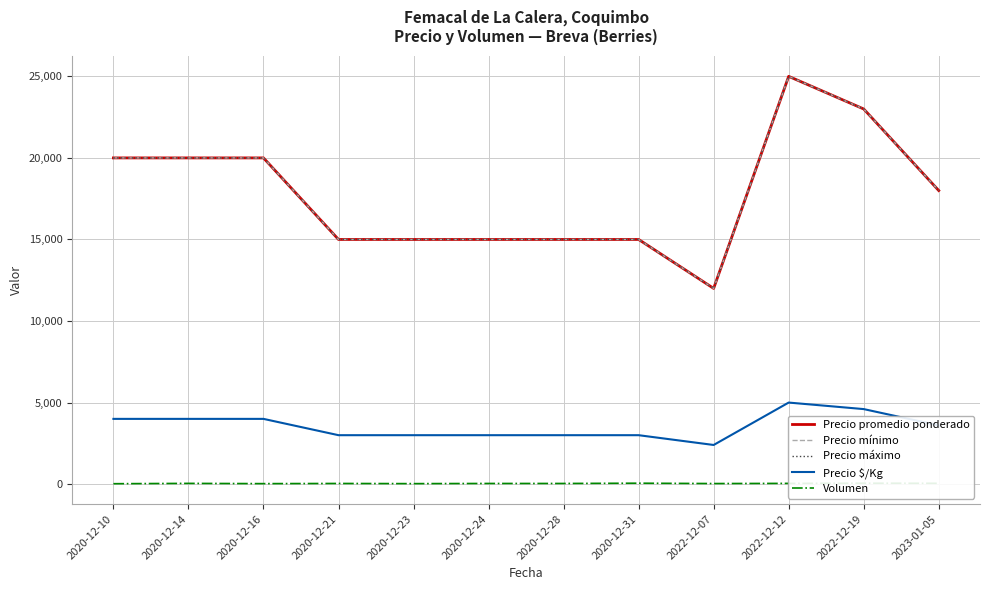

True or false: Precio promedio ponderado has a value of 15000 at 2020-12-24.

True